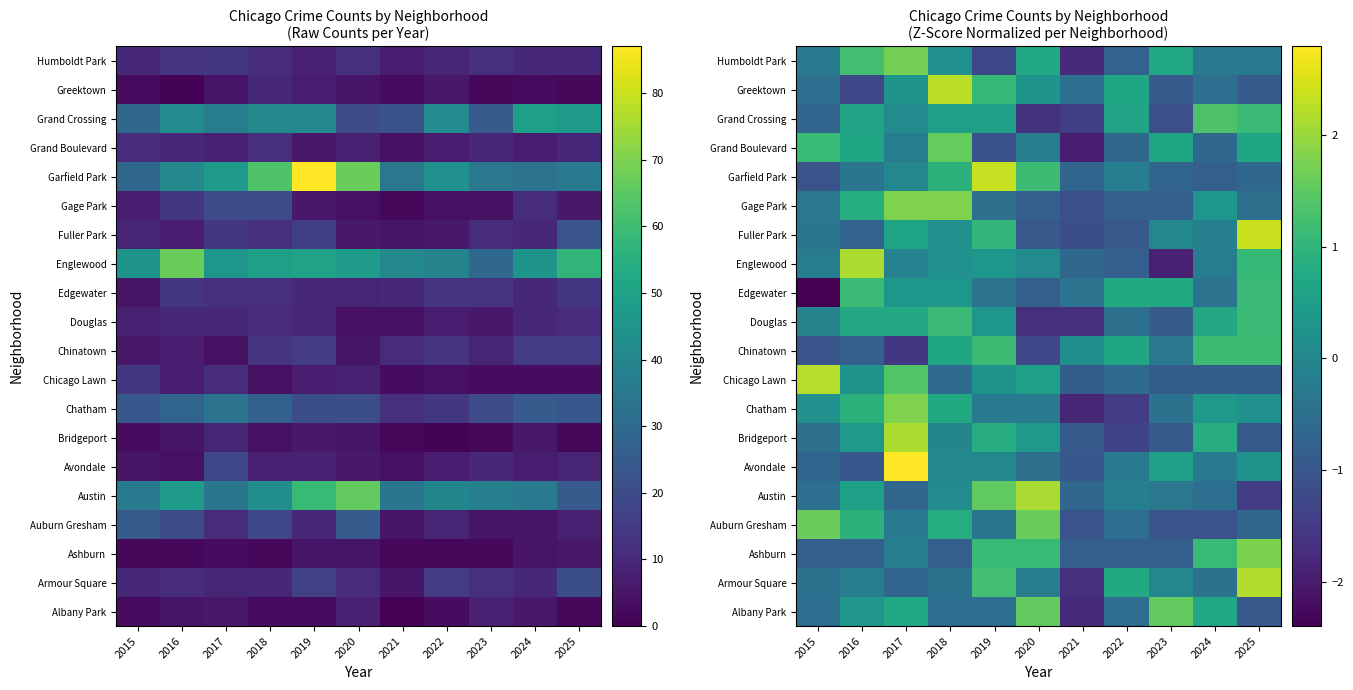

At 2019, list the series in order from smallest to largest.

Humboldt Park, Grand Boulevard, Albany Park, Gage Park, Edgewater, Auburn Gresham, Chatham, Avondale, Chicago Lawn, Douglas, Englewood, Grand Crossing, Bridgeport, Fuller Park, Greektown, Ashburn, Chinatown, Armour Square, Austin, Garfield Park